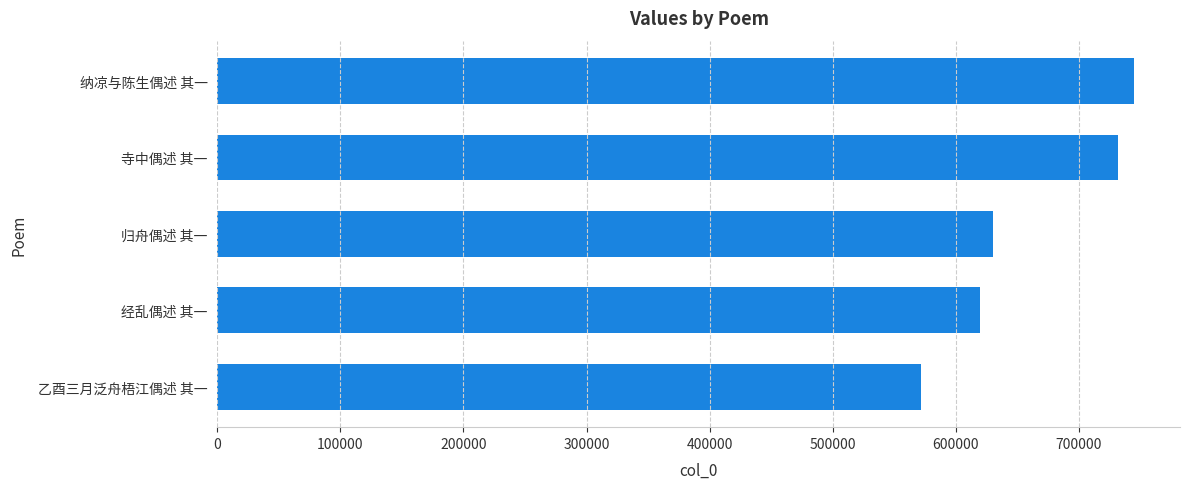

What is the maximum value shown in the chart?

745195